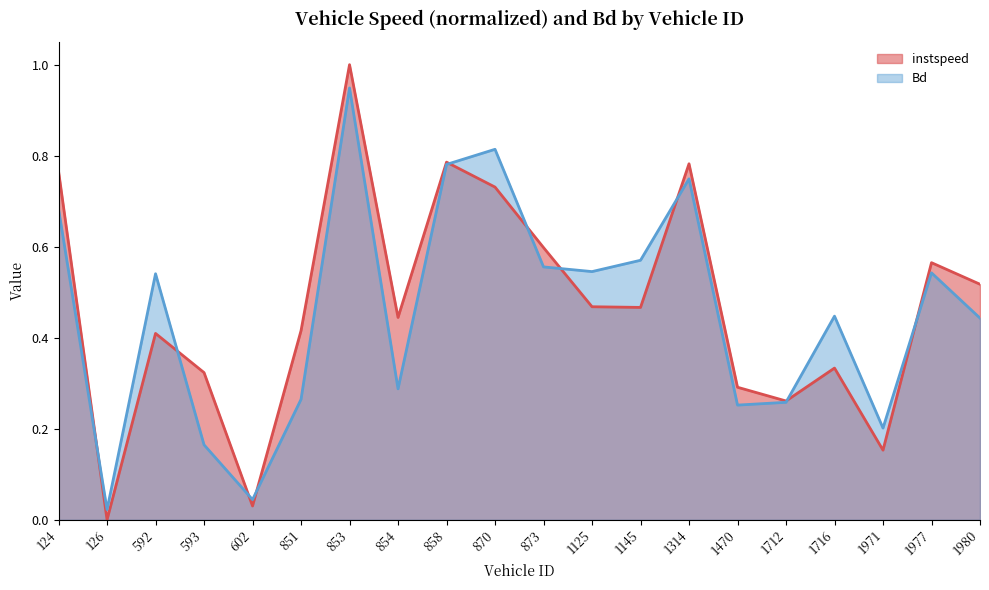

At 1125, list the series in order from largest to smallest.

Bd, instspeed